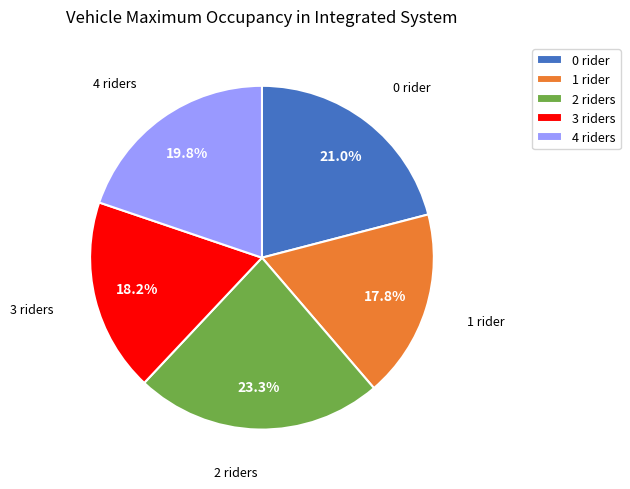

Does any single category account for the majority?

No